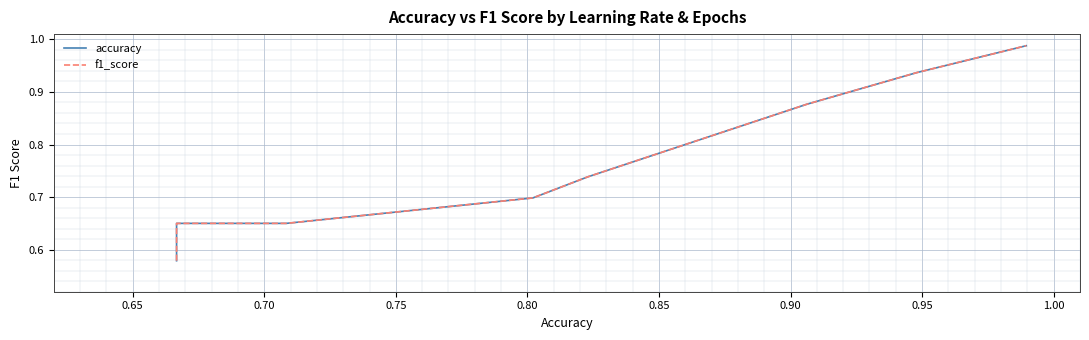

Is it true that f1_score equals 1.1 at 0.85?

False